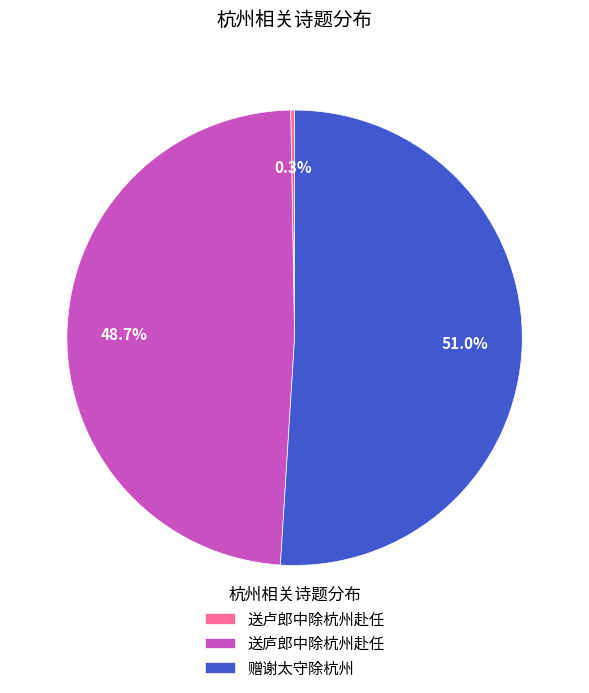

True or false: 赠谢太守除杭州 accounts for 38% of the total.

False